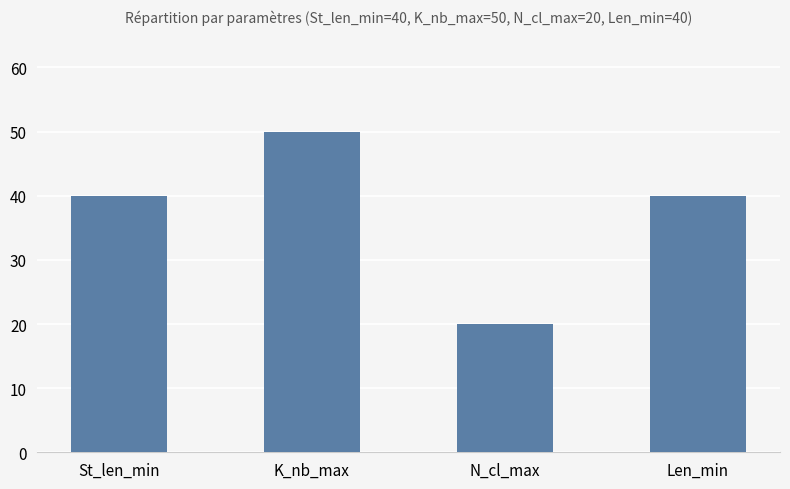

What is the ratio of the value at St_len_min to the value at Len_min?

1.0